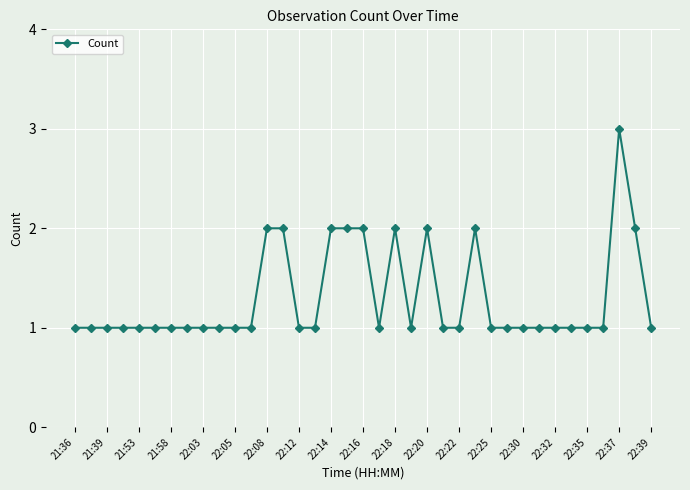

What is the value of the 25th point from the left?

1